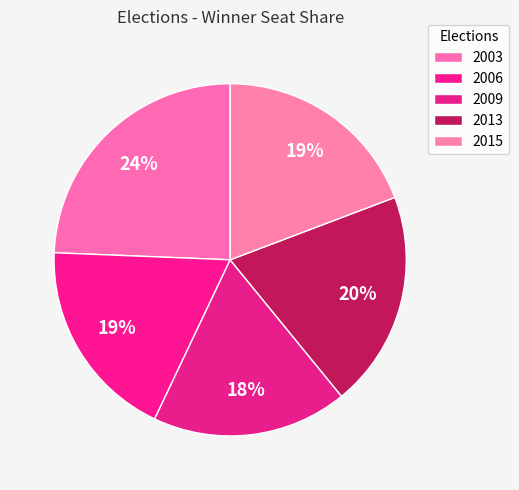

Which slice is the smallest?

2009